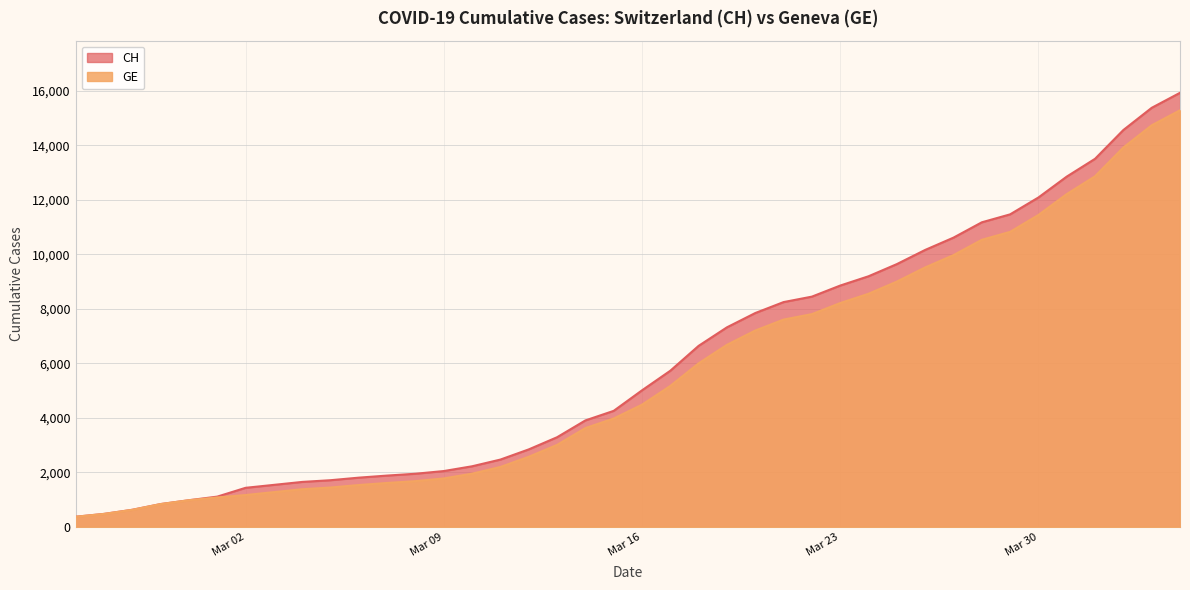

What is the label of the 2nd point from the right?

2020-04-03